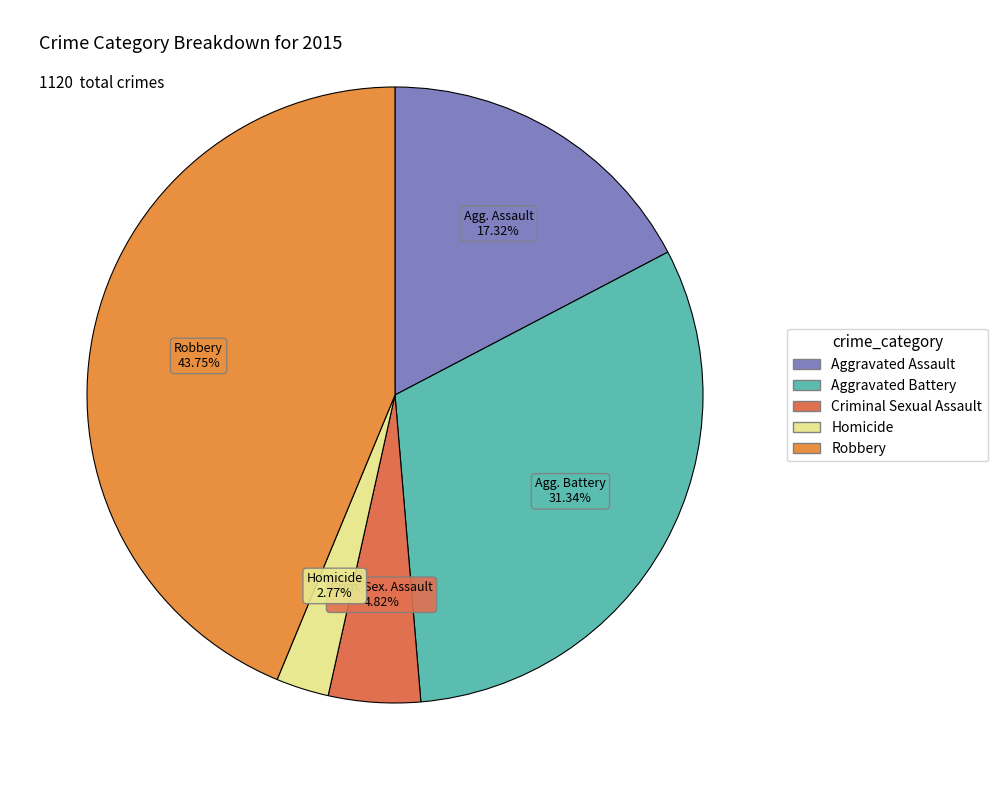

Approximately how many times larger is the value at Criminal Sexual Assault compared to Aggravated Battery?

0.2